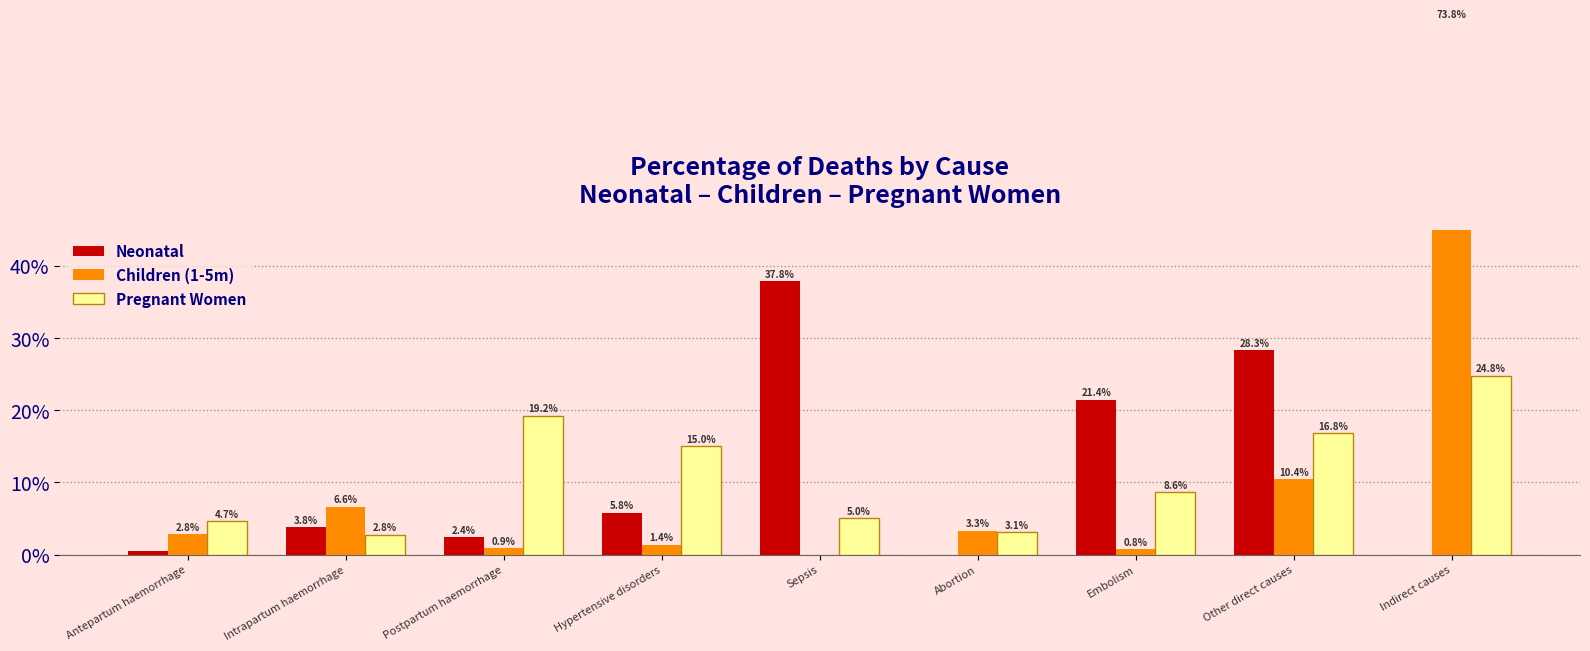

What is the average value of the Pregnant Women series?

11.1